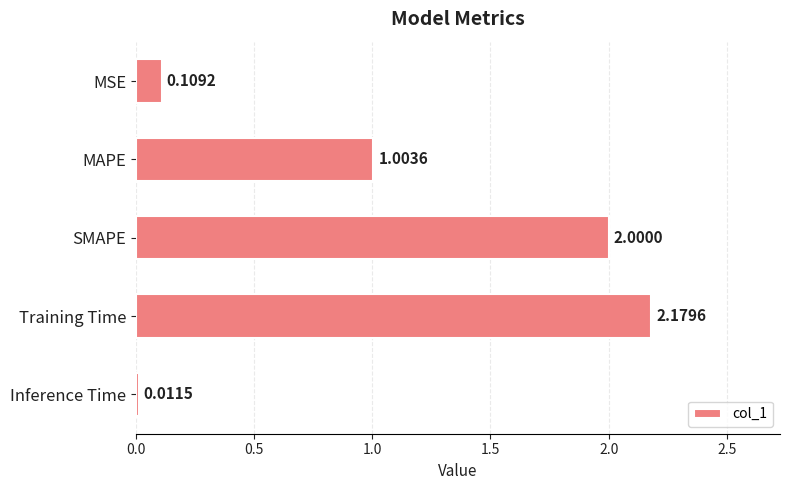

How many data points are less than 1?

2